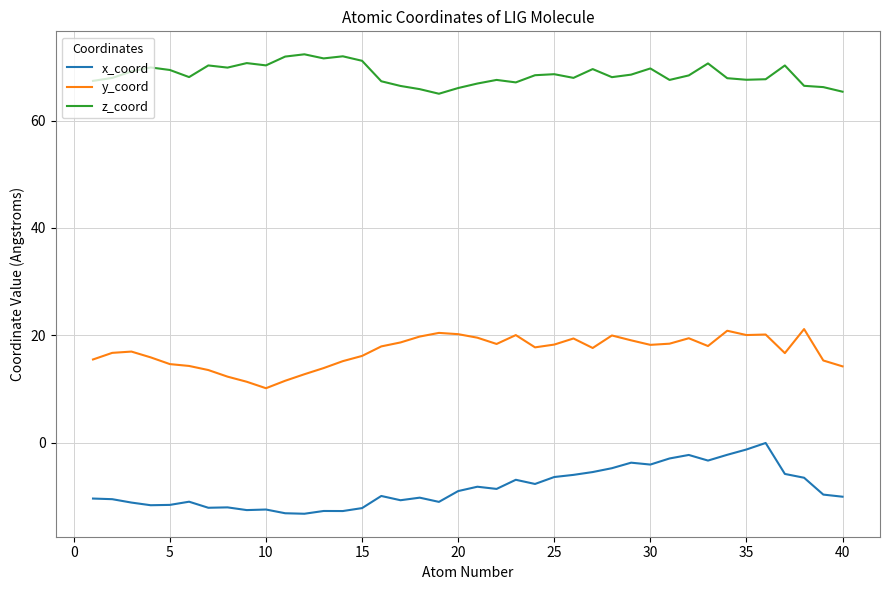

True or false: z_coord has more than 1 interior local peaks.

True